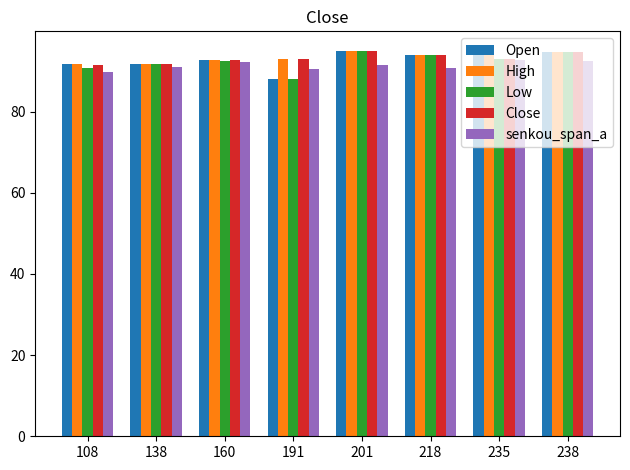

Where does the Low series first go above 93?

201